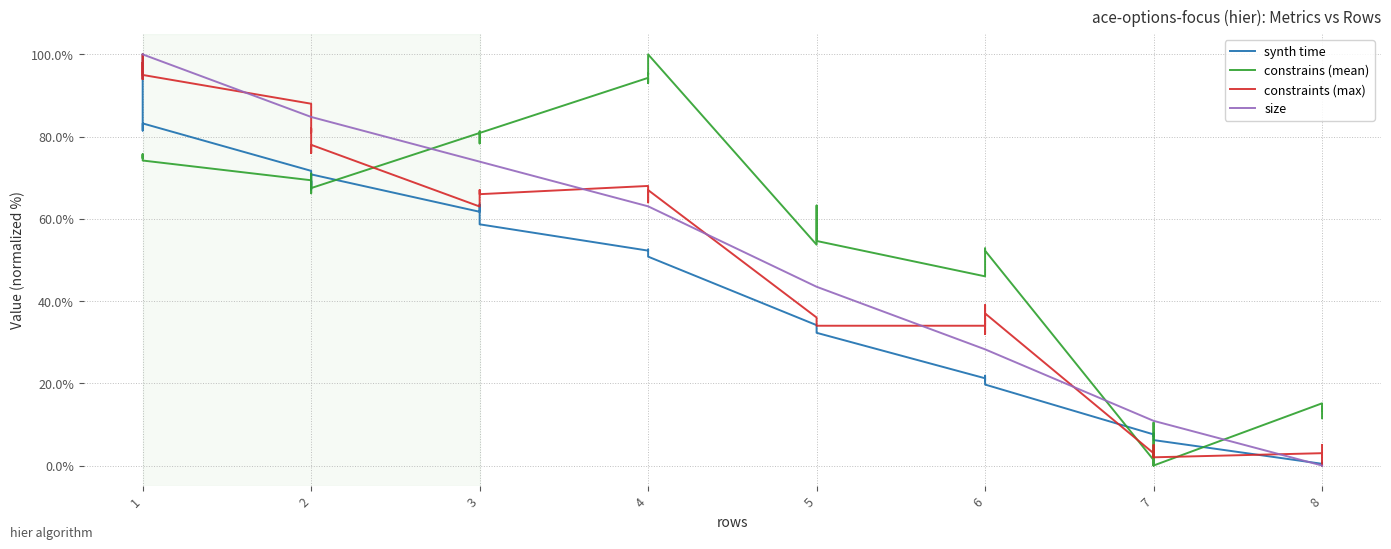

Rank the series by their maximum value, from lowest to highest.

synth time, constrains (mean), constraints (max), size